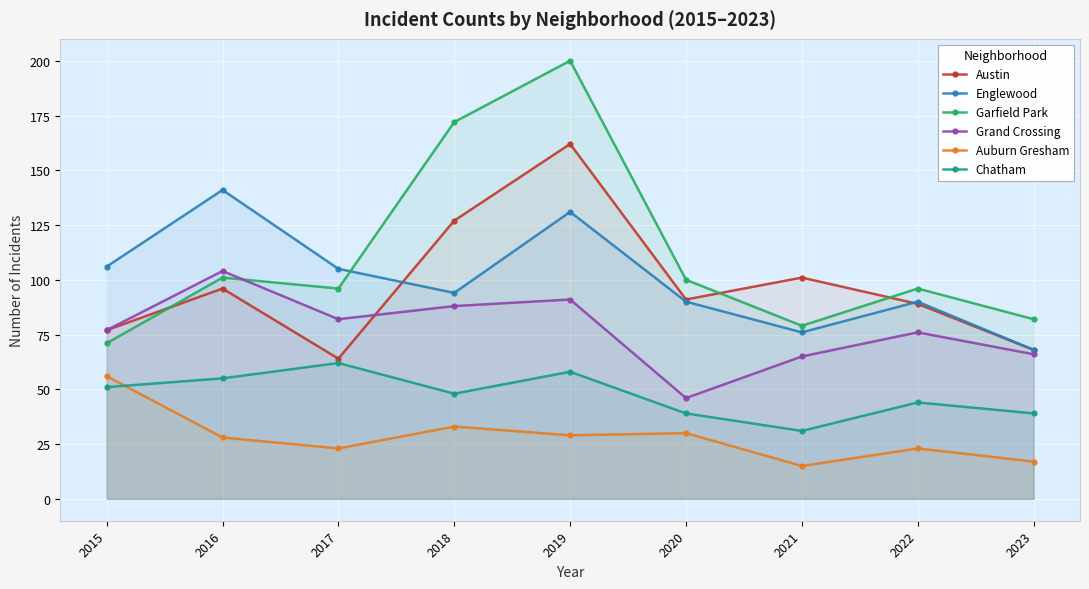

At which category does Auburn Gresham reach its first local peak?

2018